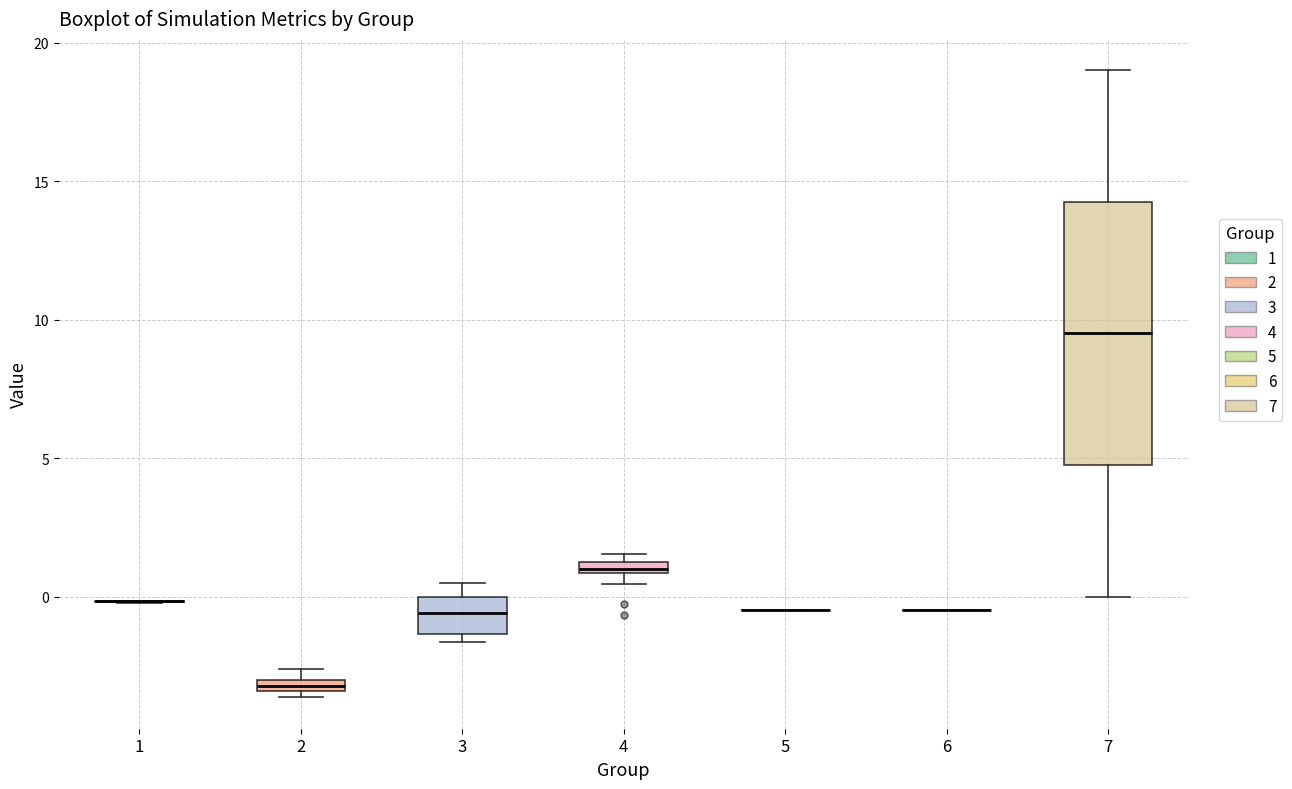

Comparing the boxes themselves (not the whiskers), which one is the tallest?

7